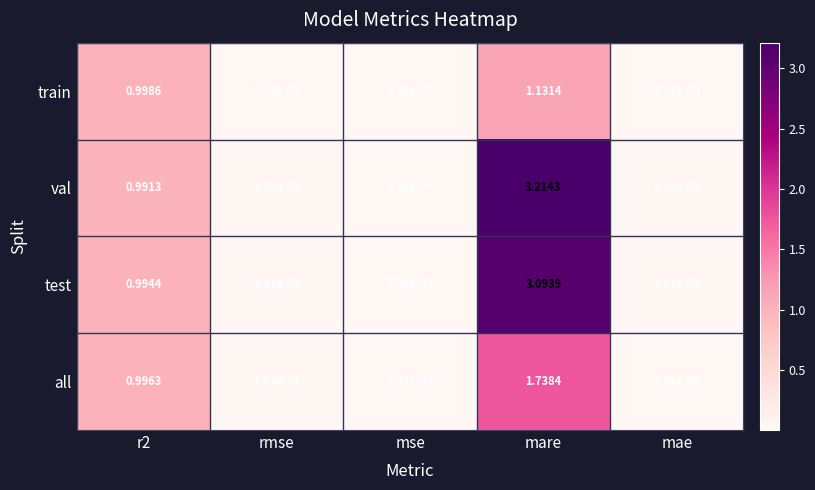

Which series changed the most between mare and mae?

val